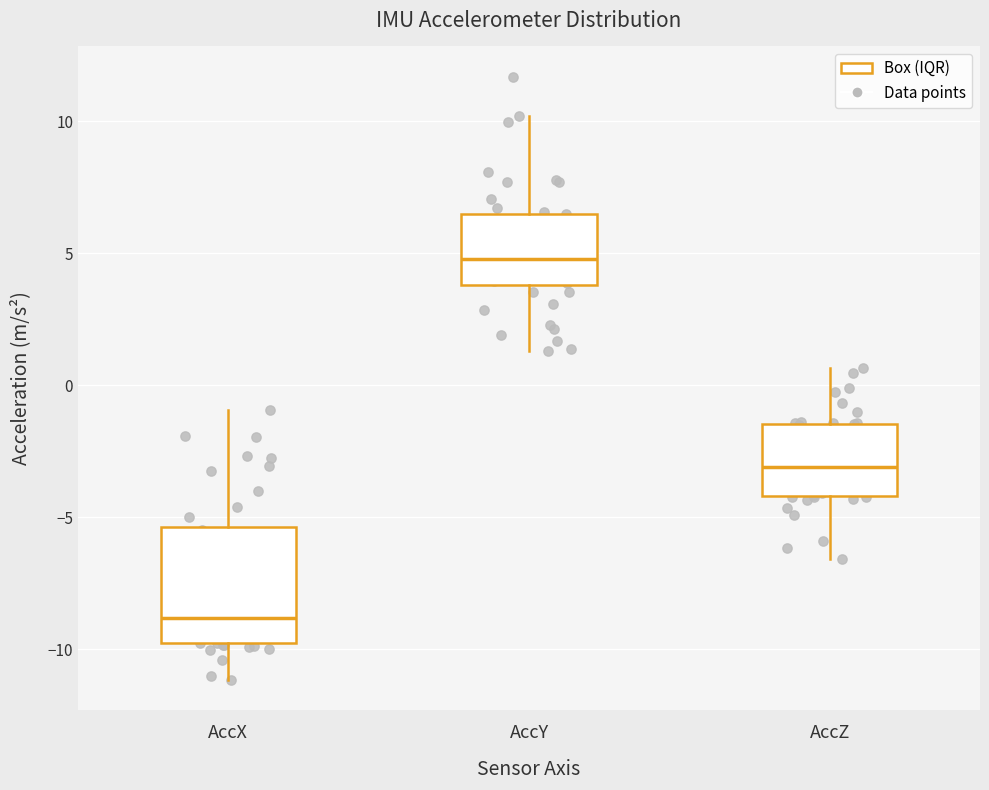

Reading left to right, transcribe this box plot: for each box, give where its median line is, the range the box spans, and where its two whiskers end, as read against the y-axis. The values are not printed on the chart, so give them approximately, as read against the axis.

AccX: median -9.0, box -10.0 to -5.5, whiskers -11.0 to -1.0
AccY: median 5.0, box 4.0 to 6.5, whiskers 1.5 to 10.0
AccZ: median -3.0, box -4.0 to -1.5, whiskers -6.5 to 0.5